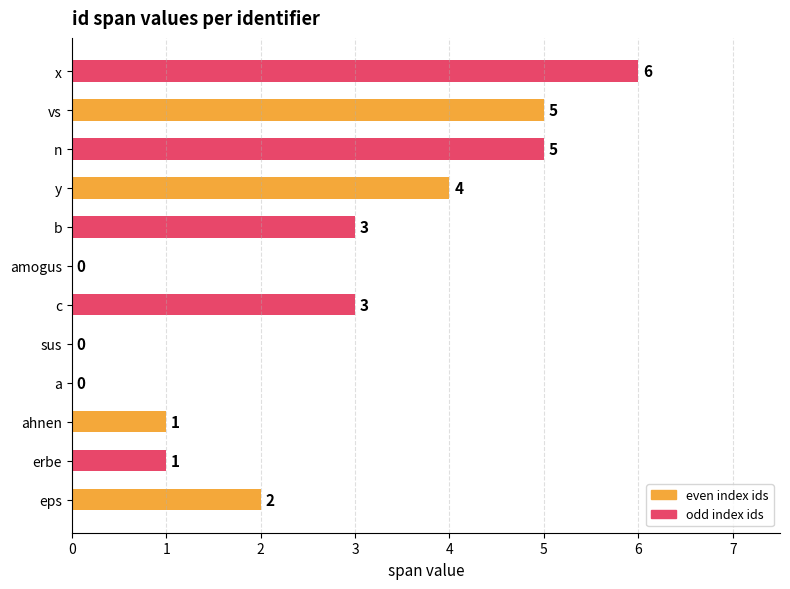

Which label corresponds to the largest value in the chart?

x